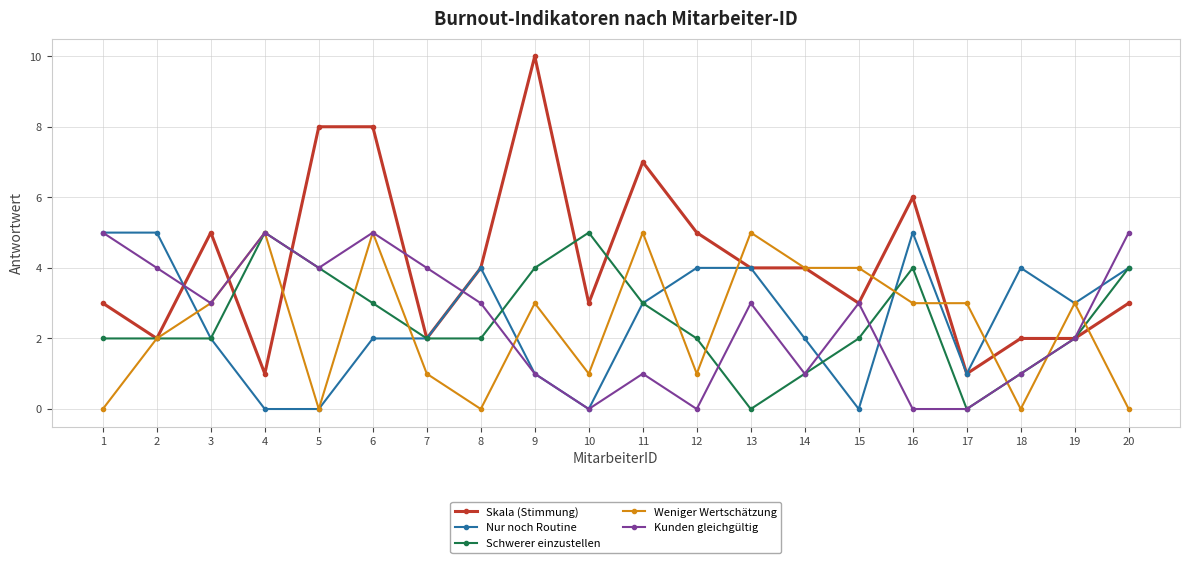

What are all the series names shown in the legend?

Skala (Stimmung), Nur noch Routine, Schwerer einzustellen, Weniger Wertschätzung, Kunden gleichgültig